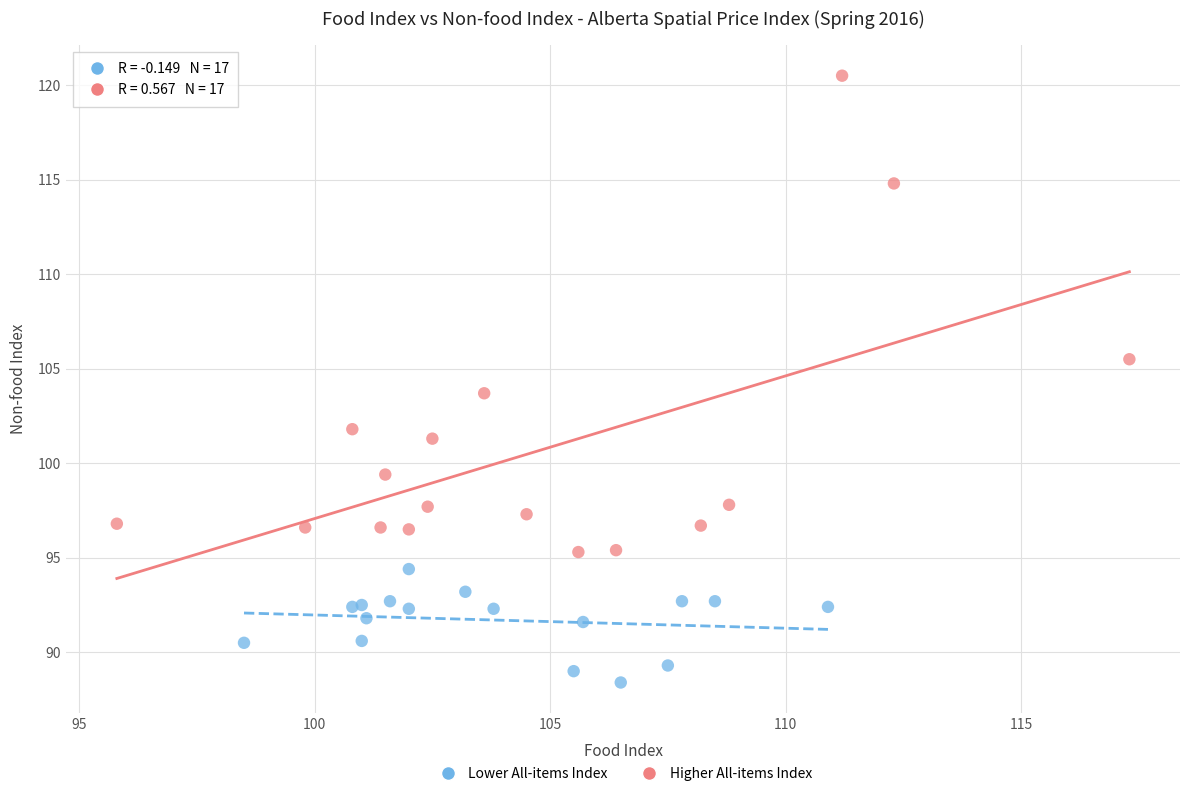

Which series reaches the maximum Y coordinate?

Higher All-items Index